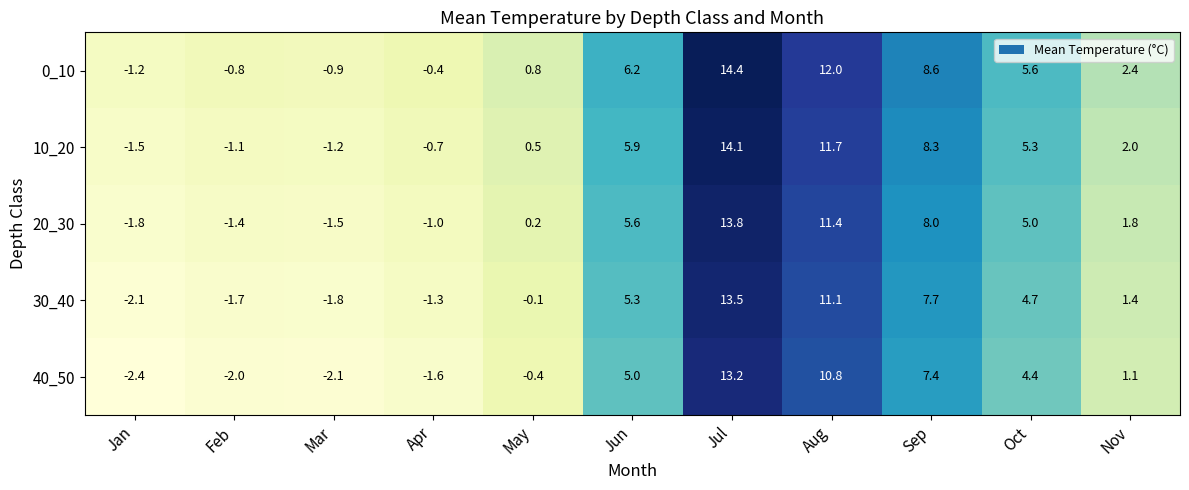

What is the total value across all series at Jun?

28.0